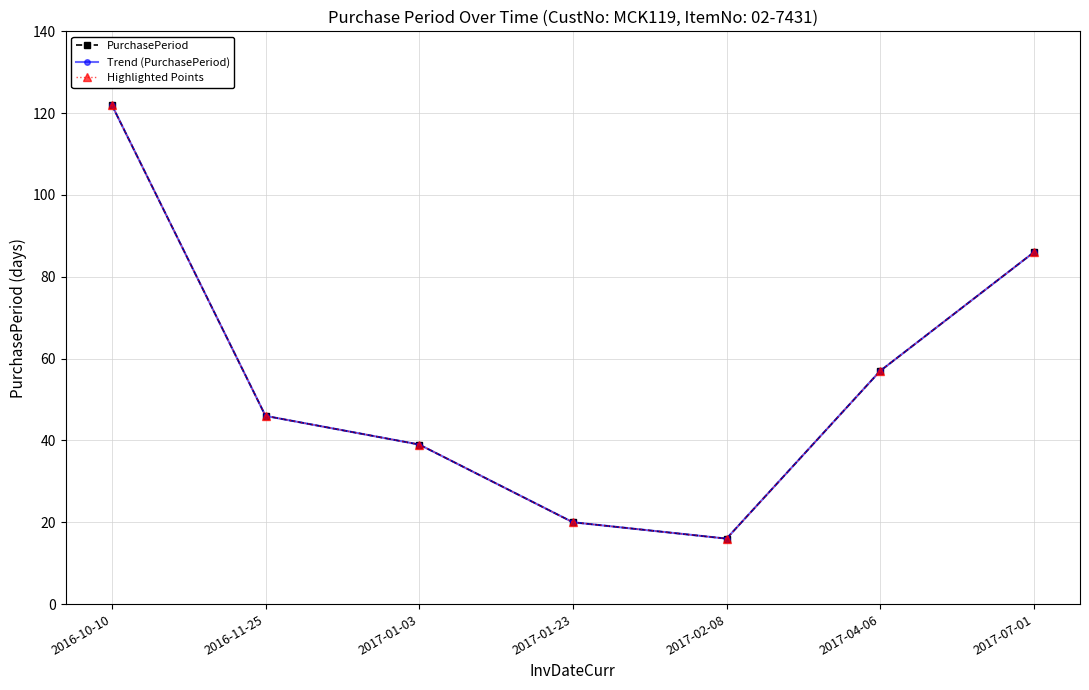

Does the chart have visible grid lines?

Yes